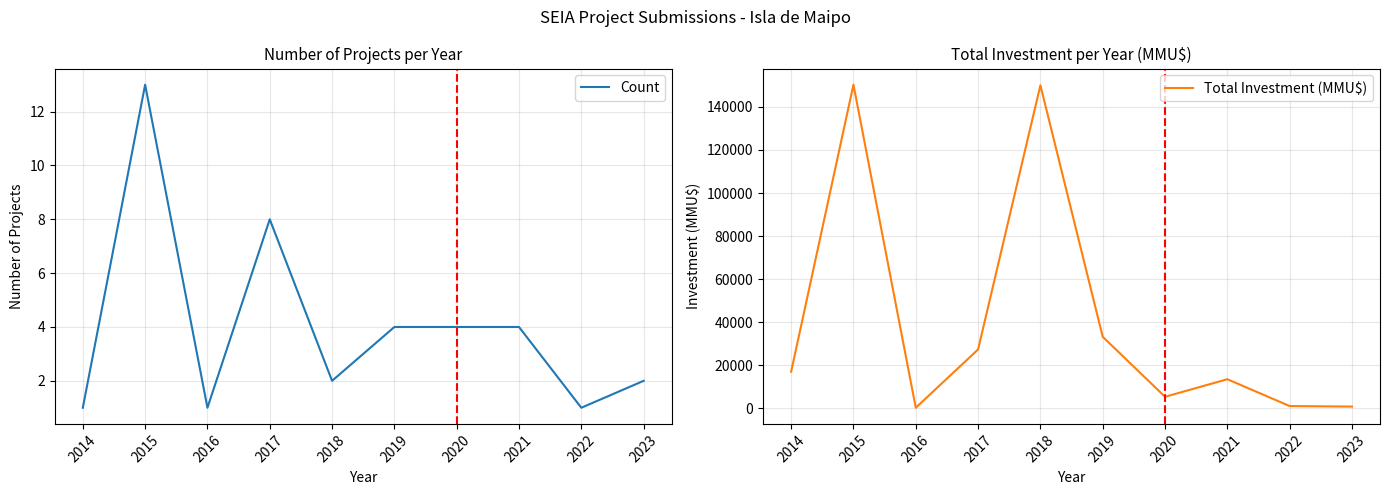

Where is the first local minimum for Count?

2016